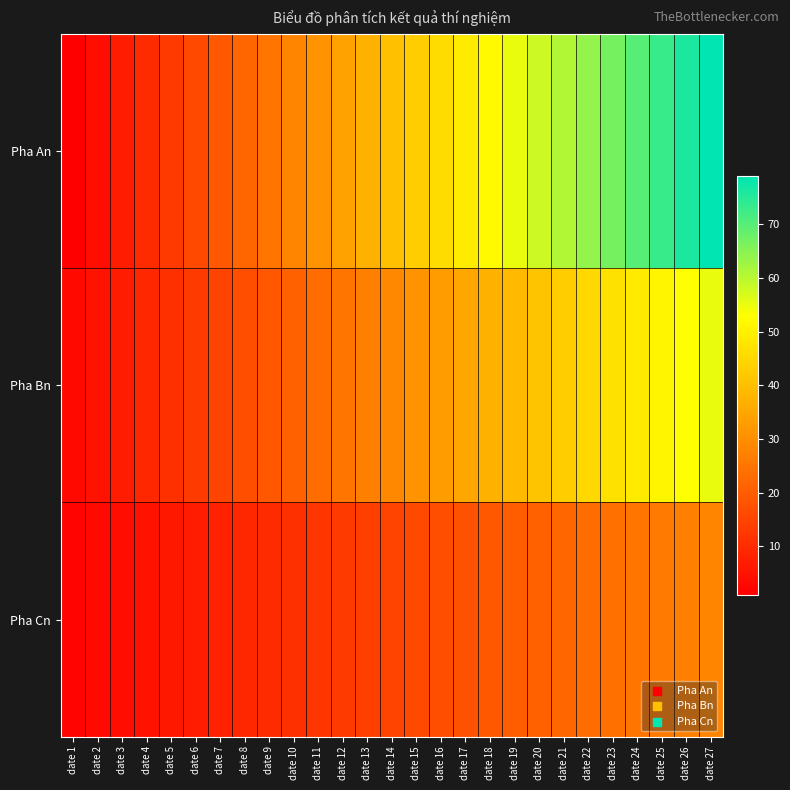

What is the spread (max minus min) of values at date 13?

23